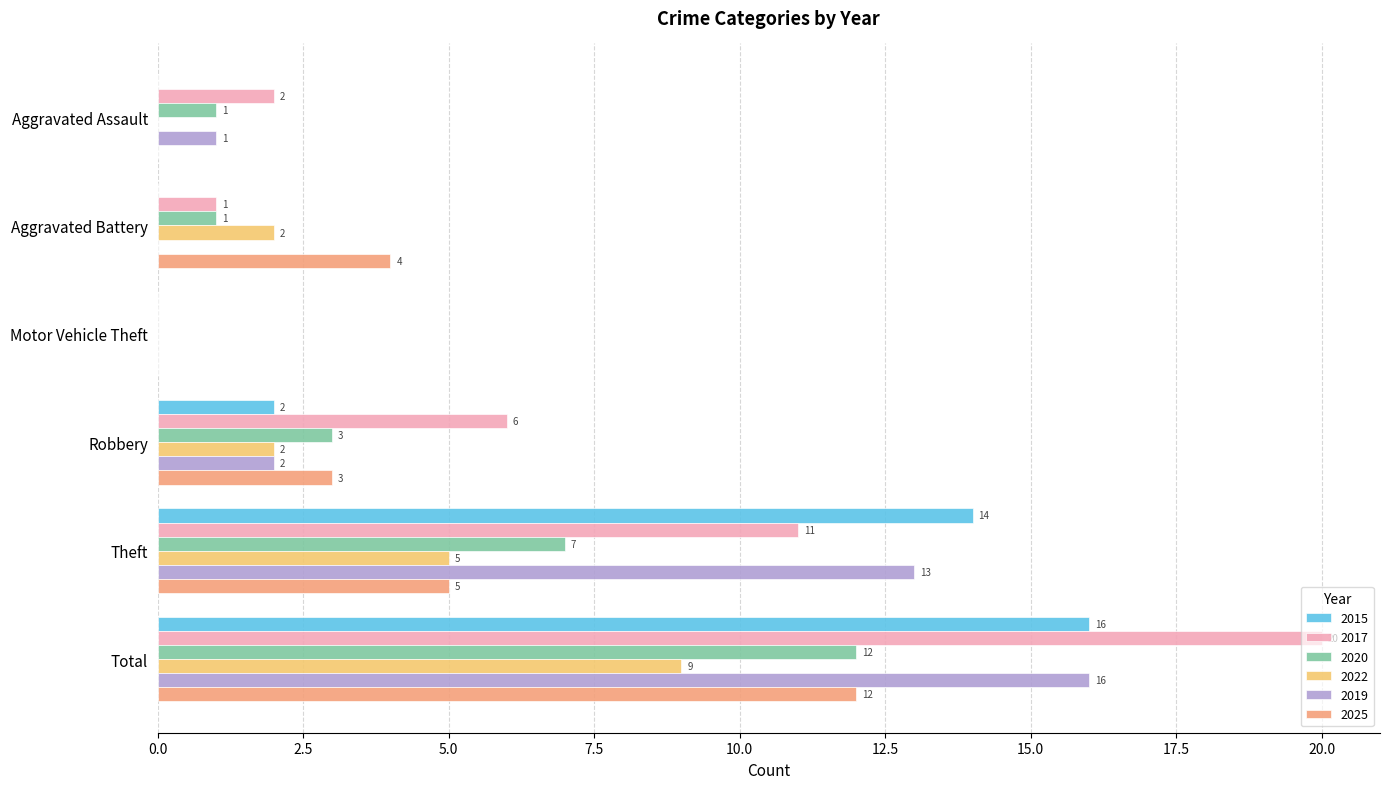

How many 2022 values are between 0 and 5?

5